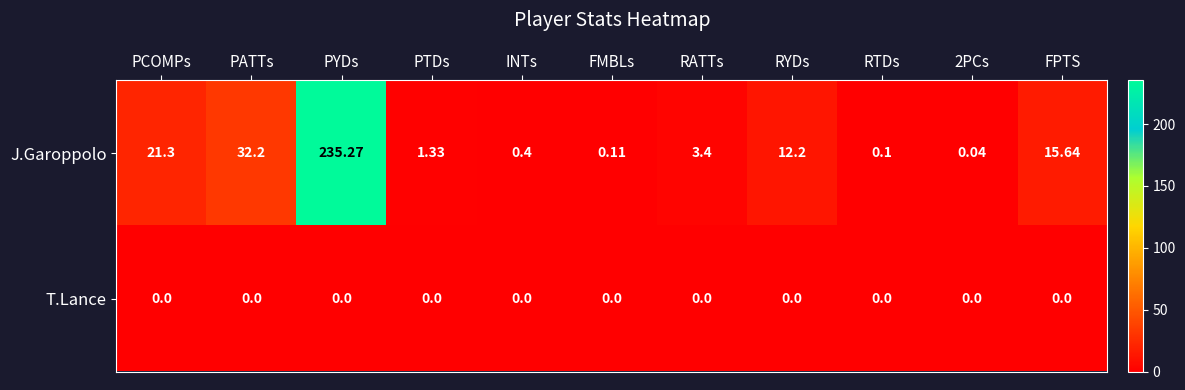

Which category has the highest value across all series?

PYDs